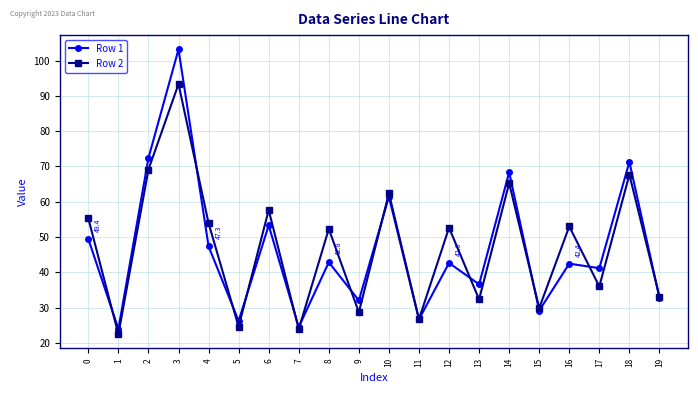

What is the spread (max minus min) of values at 7?

0.6